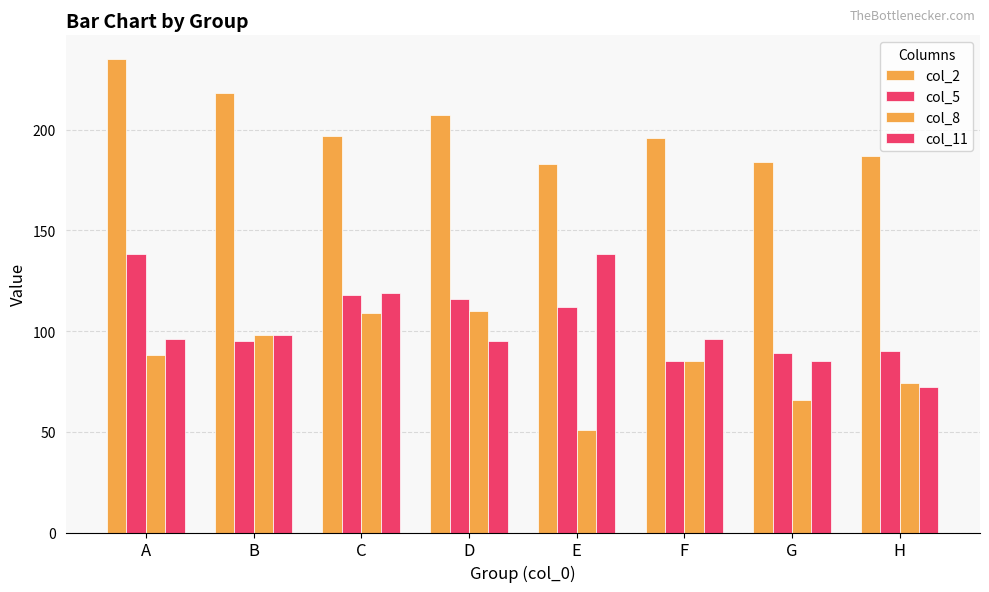

How many data points in col_5 are less than 112?

4